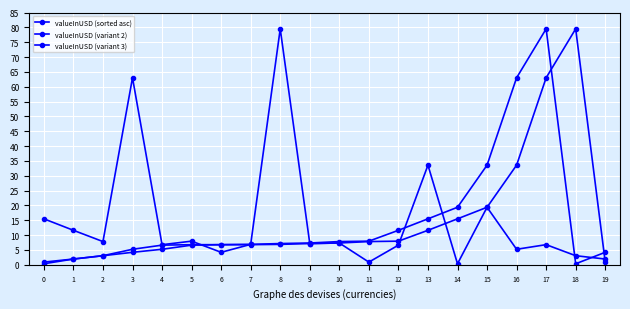

What is the total value across all series at 18?

82.9